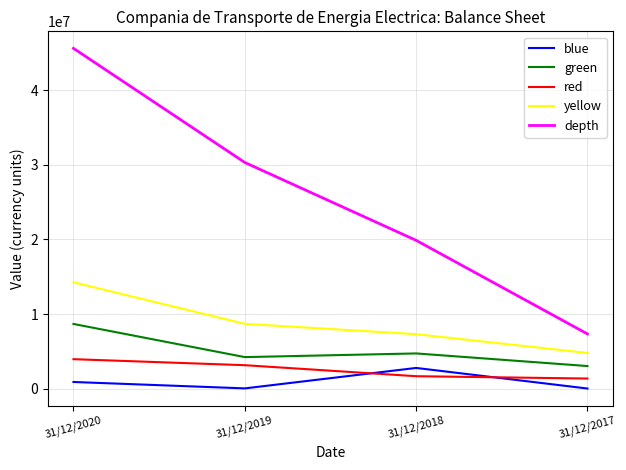

True or false: yellow and red cross at least once.

False